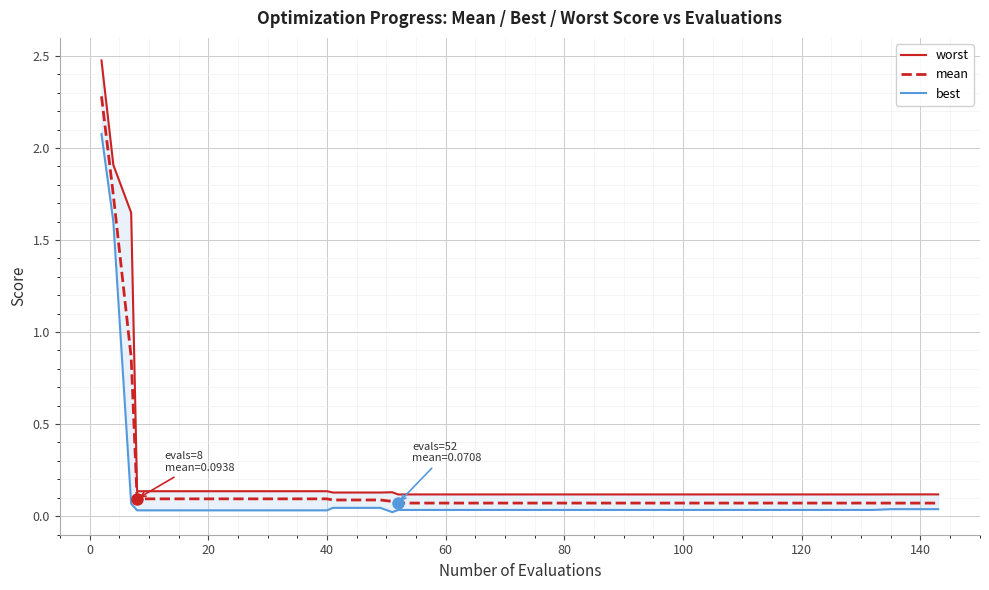

What are all the series names shown in the legend?

worst, mean, best